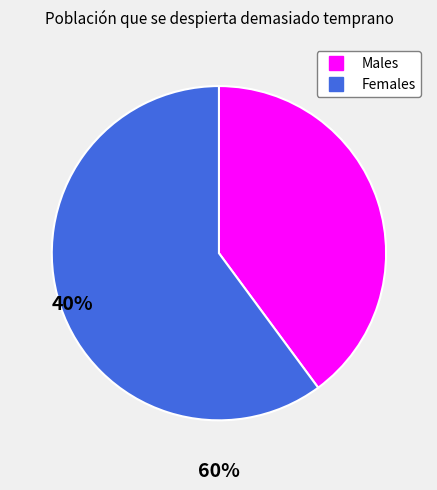

Does any single category account for the majority?

Yes